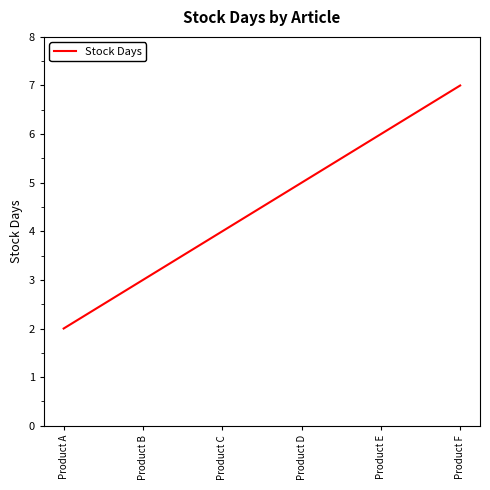

Rank the categories by value from lowest to highest.

Product A, Product B, Product C, Product D, Product E, Product F